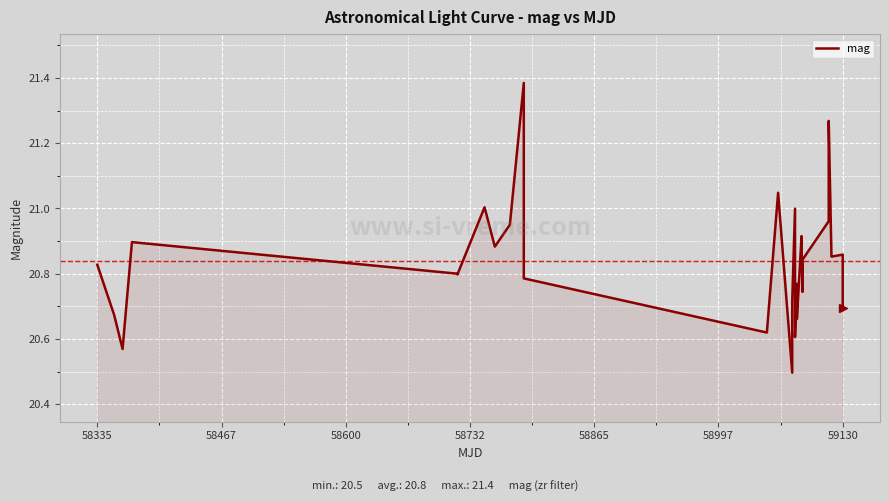

Count the number of categories in the chart.

28